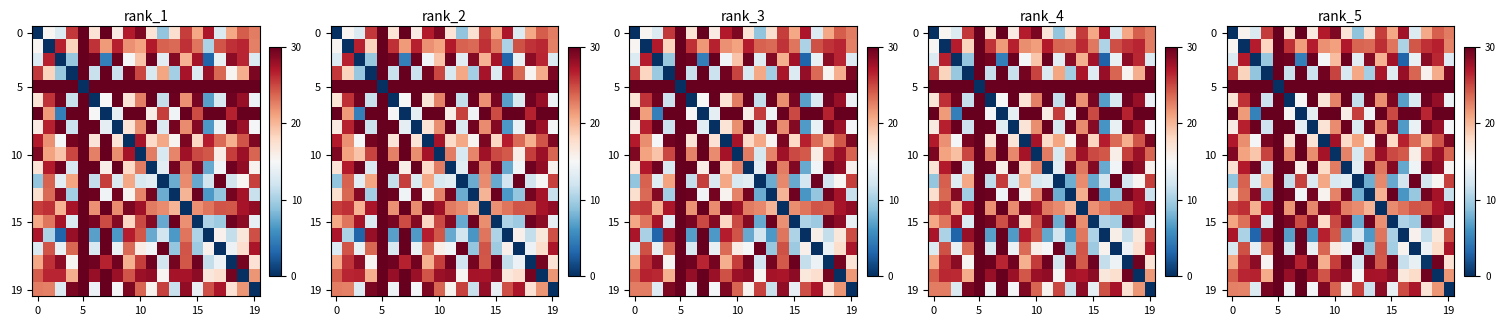

At which label does 10 reach its peak?

5